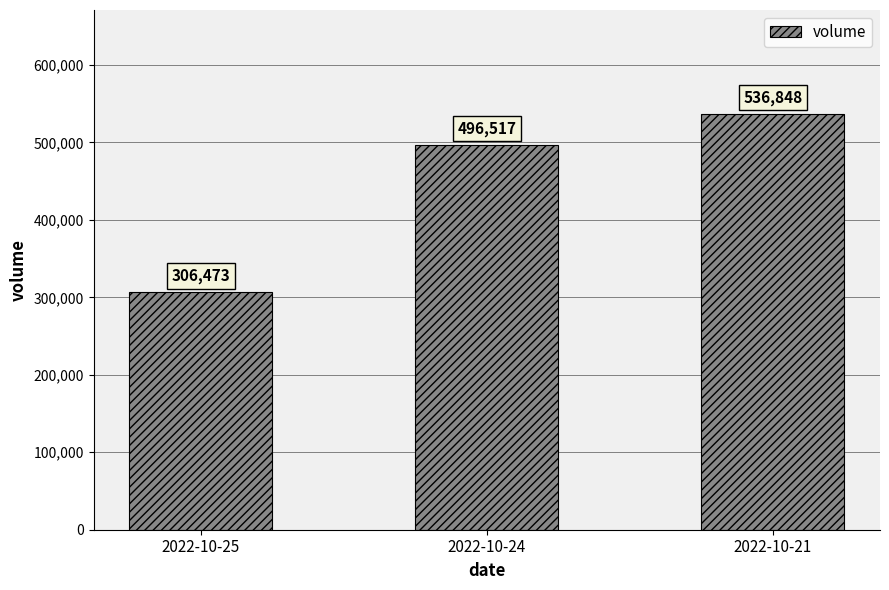

What is the value of the 2nd bar from the left?

496517